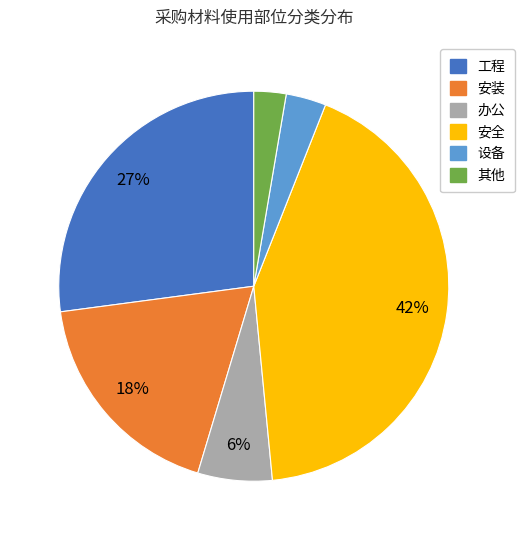

Approximately how many times larger is the value at 办公 compared to 工程?

0.2